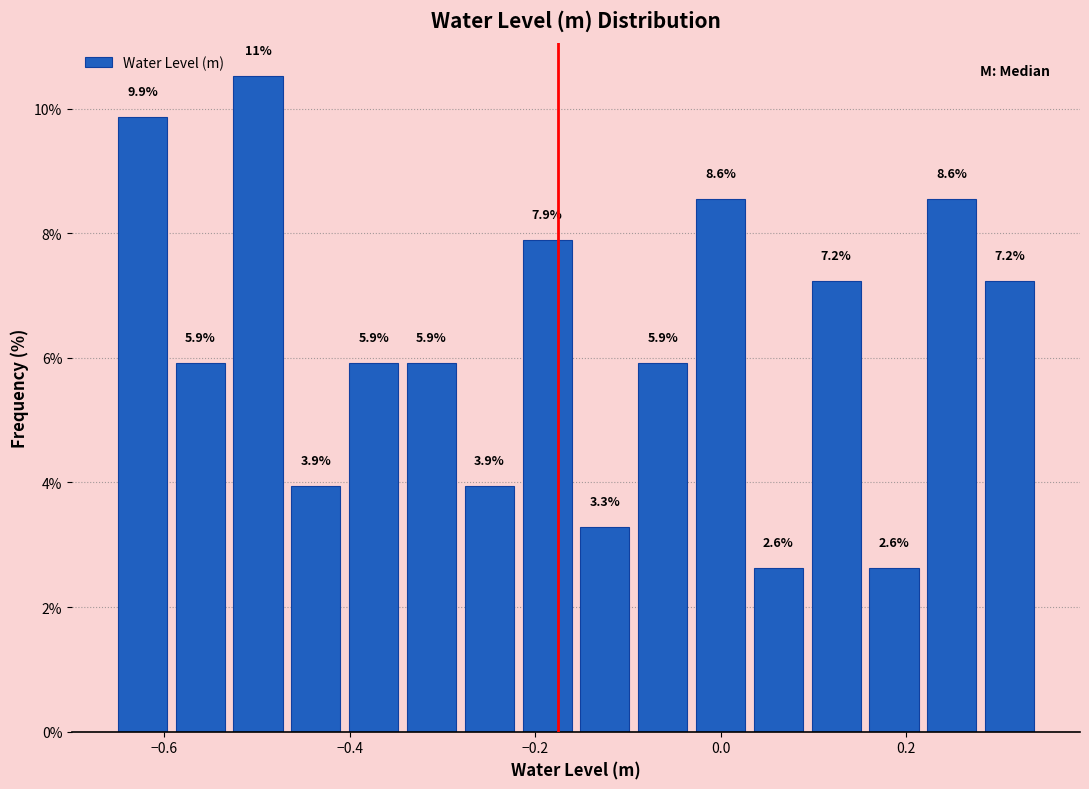

Read against the x-axis, roughly where is the centre of the tallest bar?

-0.50